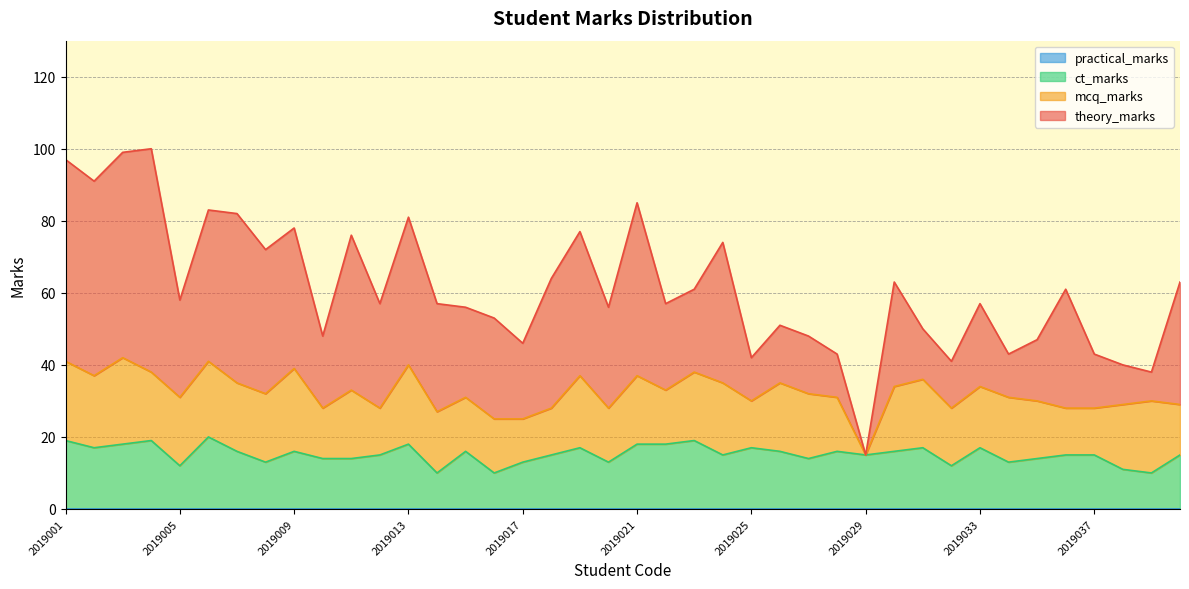

Where do ct_marks and theory_marks first cross each other?

2019024 and 2019025